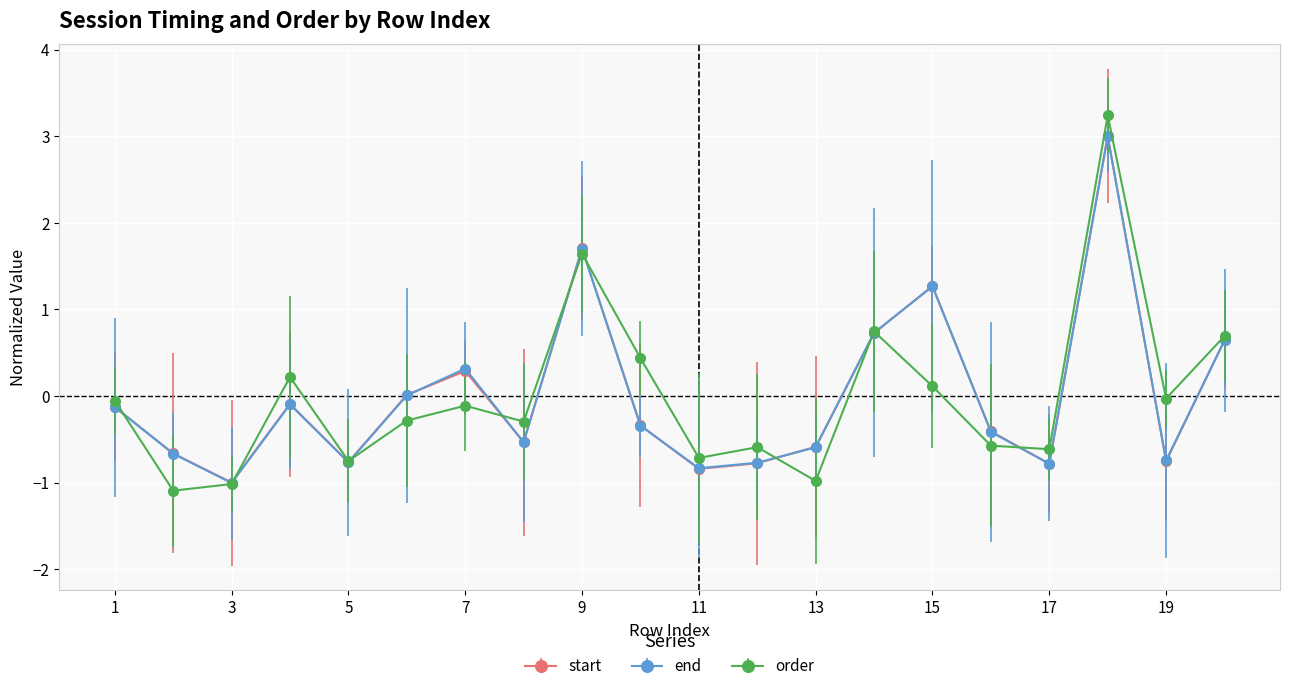

How many interior local peaks does the start series have?

5